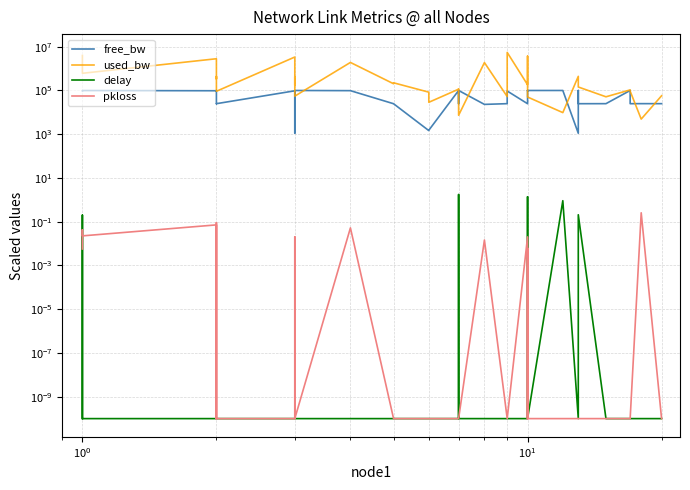

Is the value of delay at 30 greater than the value of free_bw at 16?

No